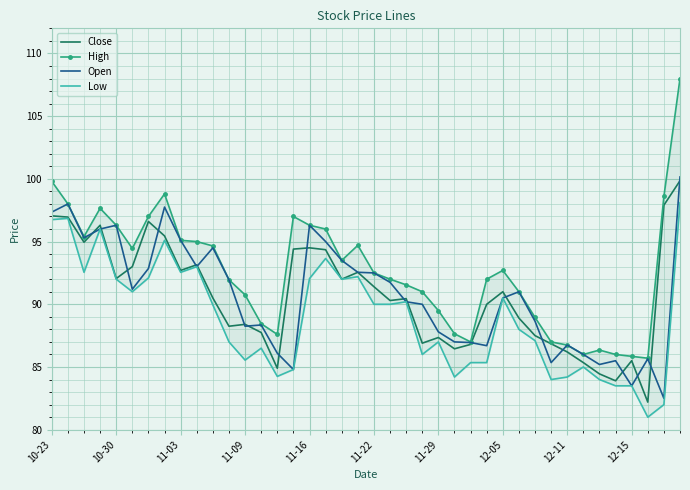

True or false: Close and Low cross at least once.

False